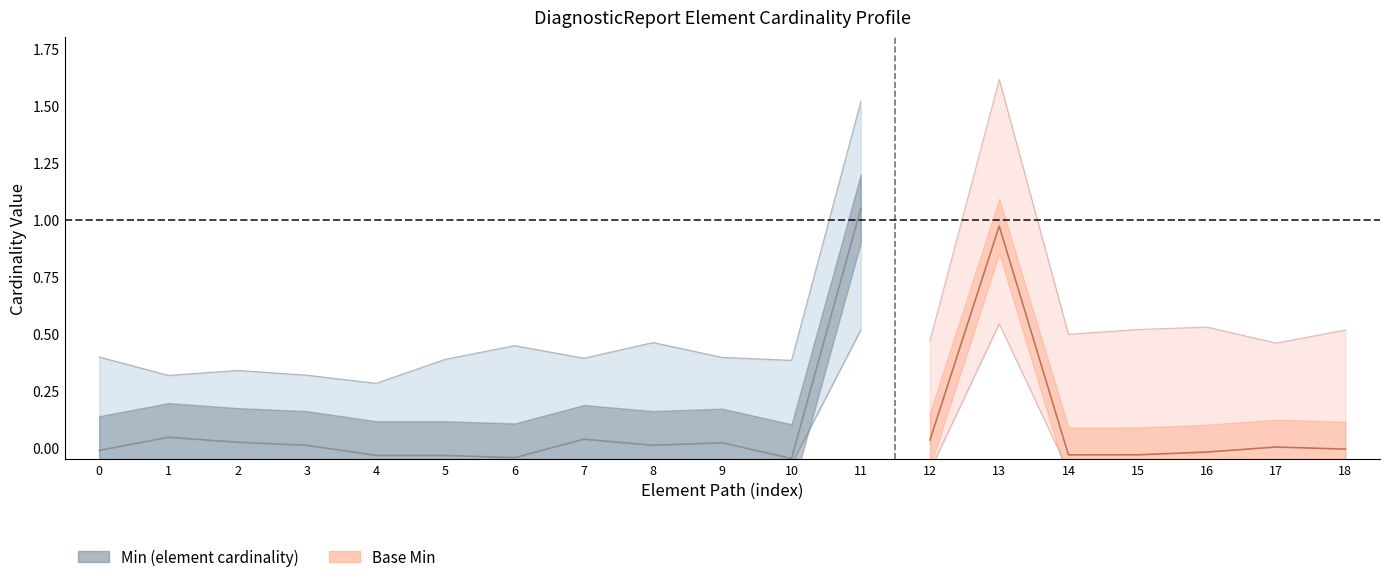

Count the number of categories in the chart.

19